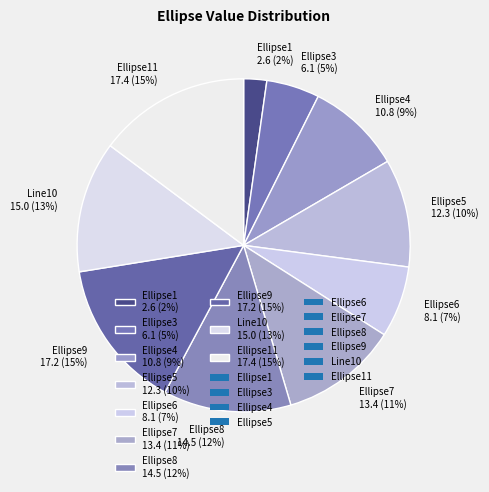

To the nearest percent, what is the average slice percentage?

10%